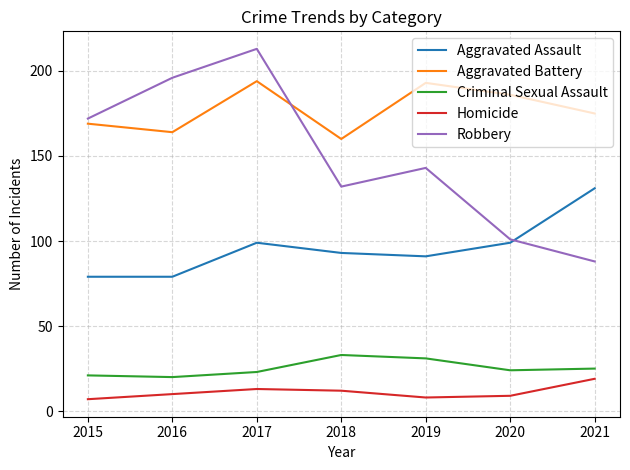

How many lines are shown in the chart?

5